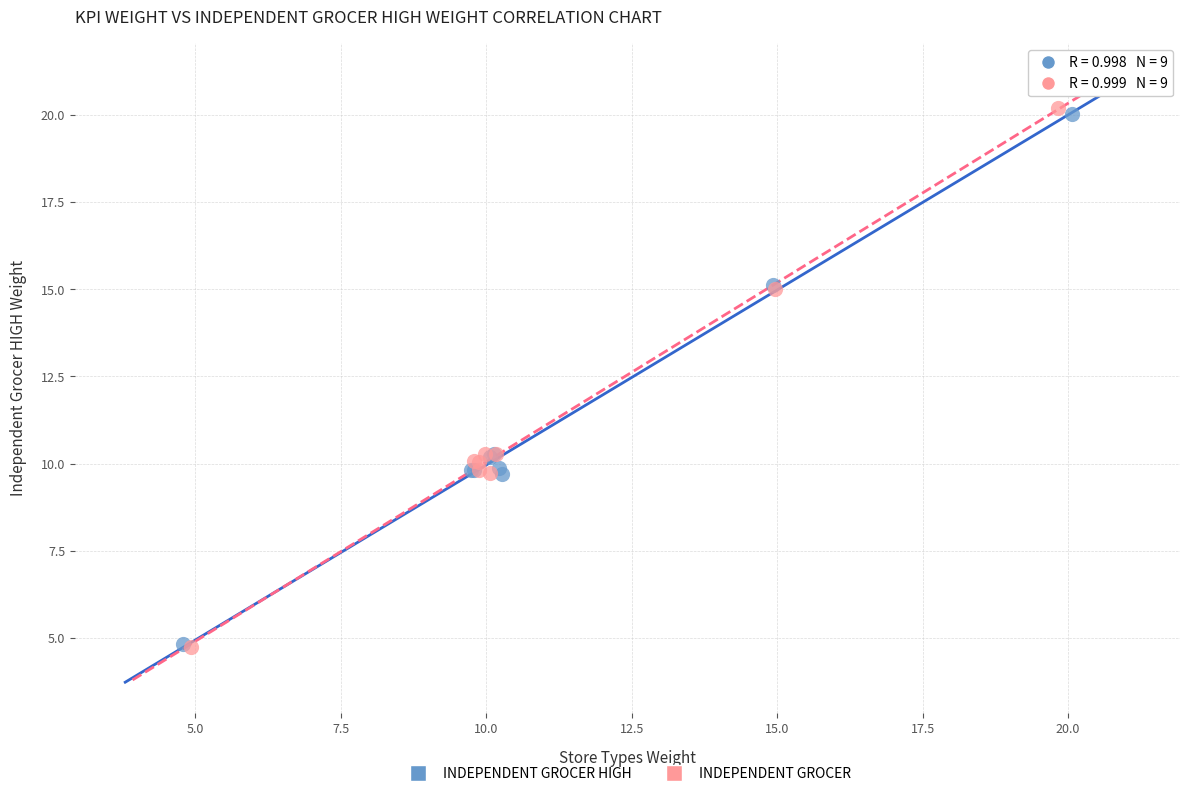

Which series has the largest Y range (max minus min)?

INDEPENDENT GROCER